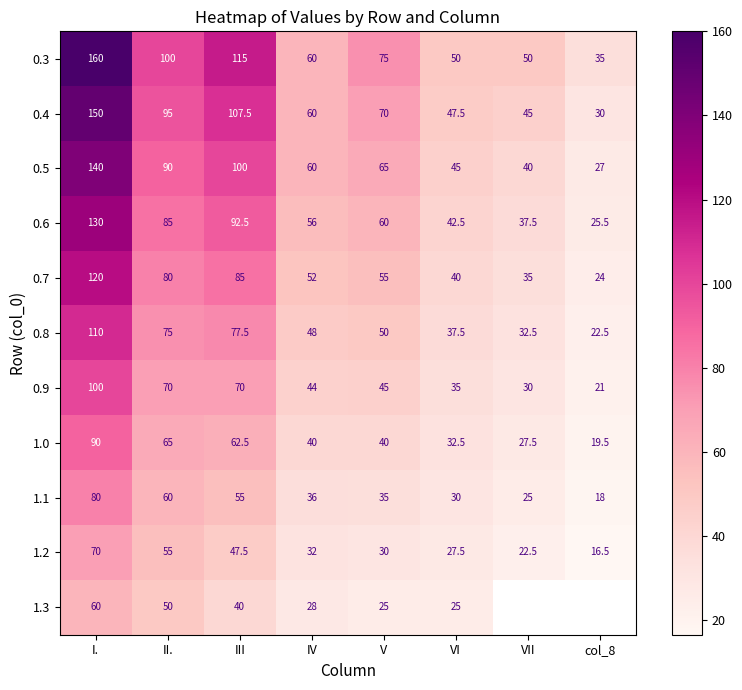

What is the difference between the highest and lowest values at V?

50.0